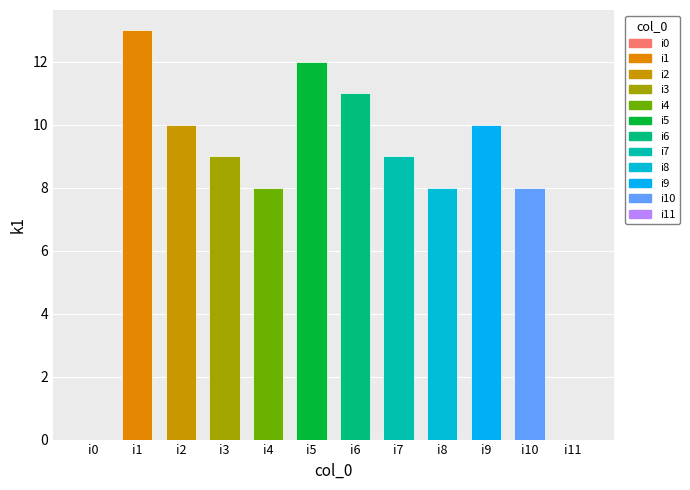

True or false: the data shows 5 at i9.

False